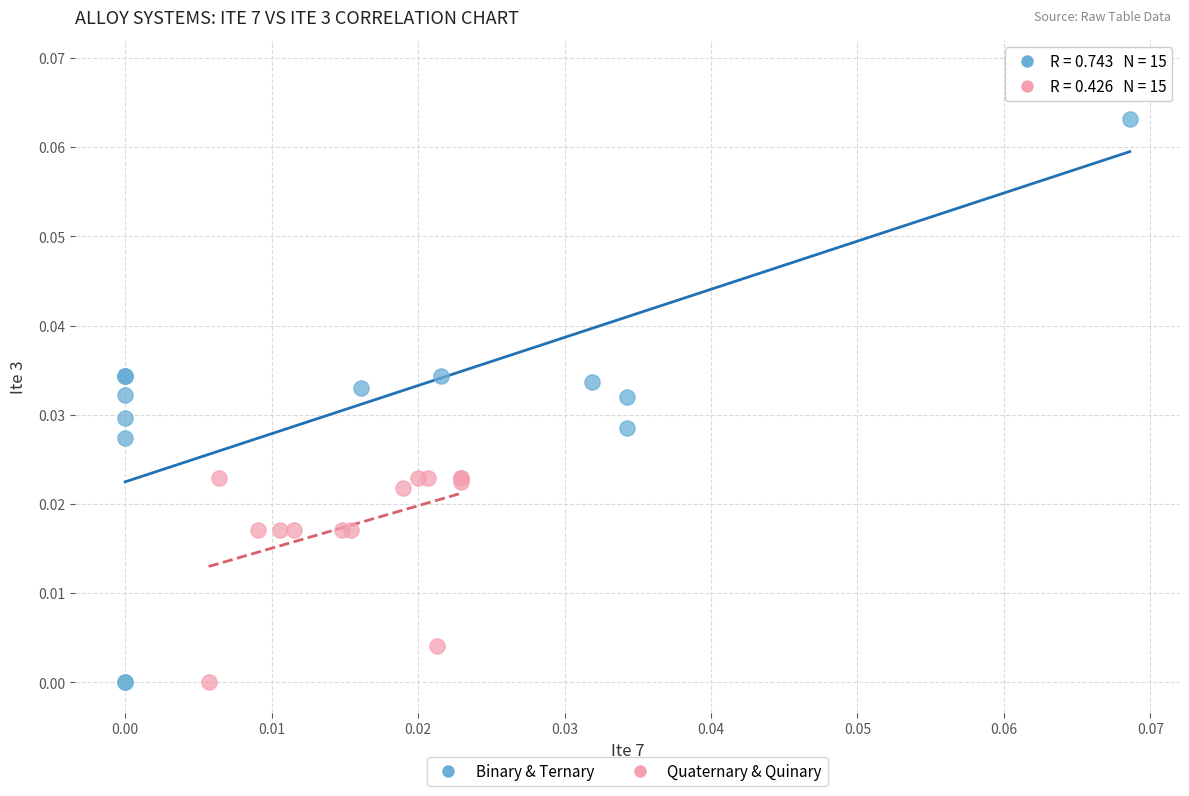

Which series has the widest spread of Y values?

Binary & Ternary